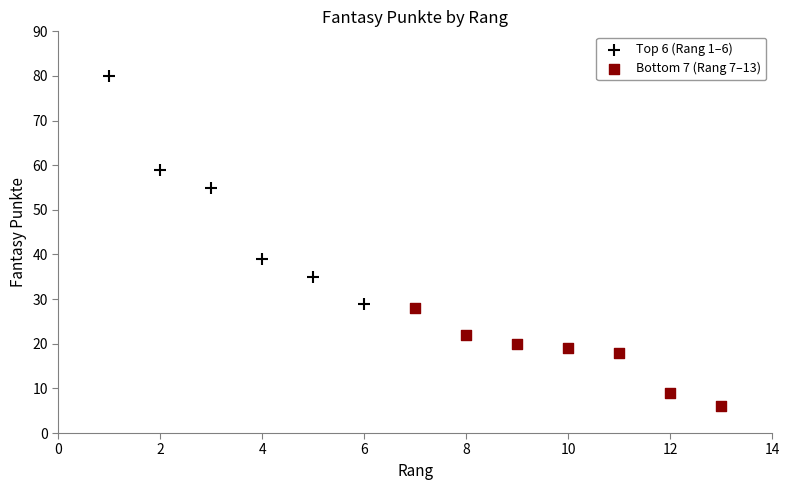

Which series contains the highest Y value?

Top 6 (Rang 1–6)